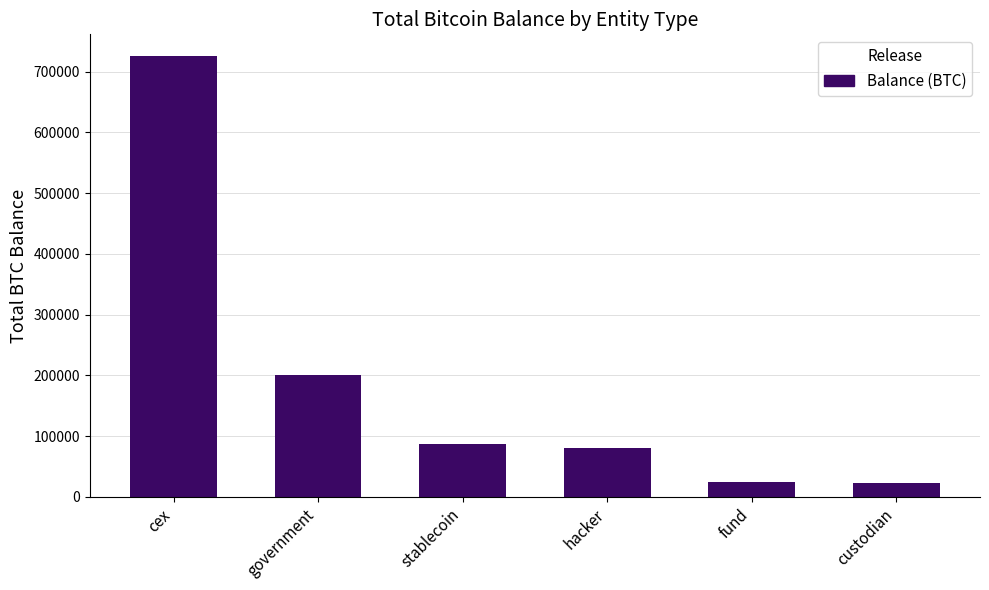

Approximately how many times larger is the value at fund compared to government?

0.1